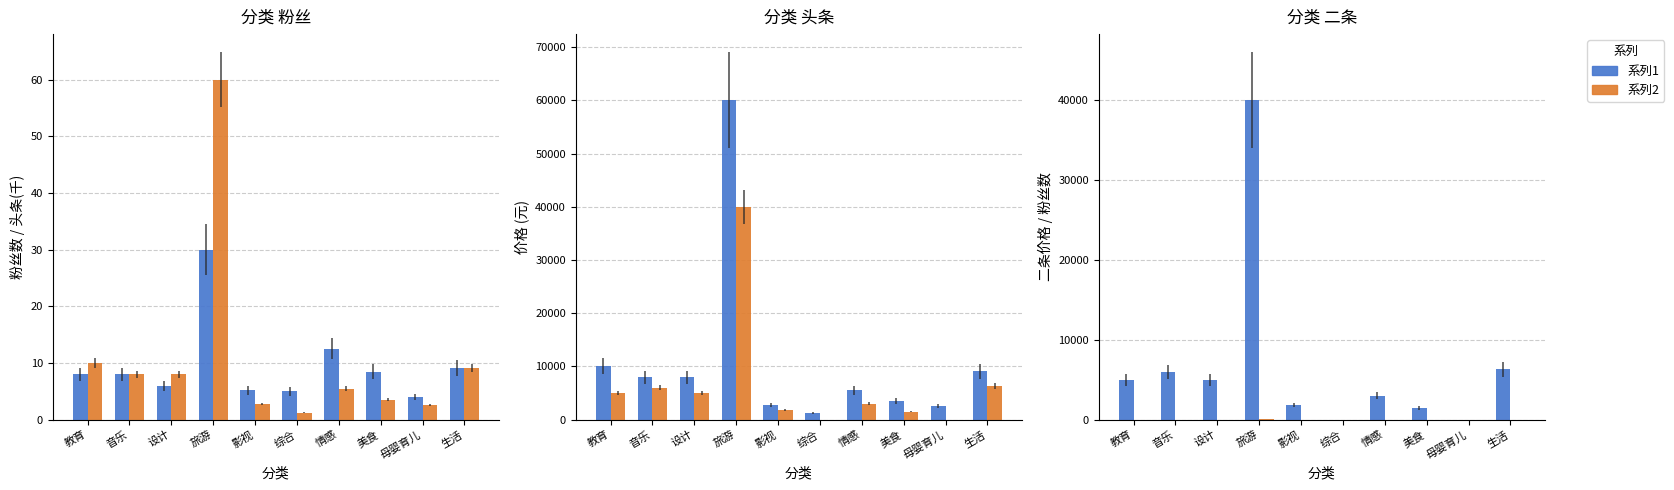

Rank the series at 美食 from highest to lowest value.

头条, 二条, 粉丝, 头条(千)